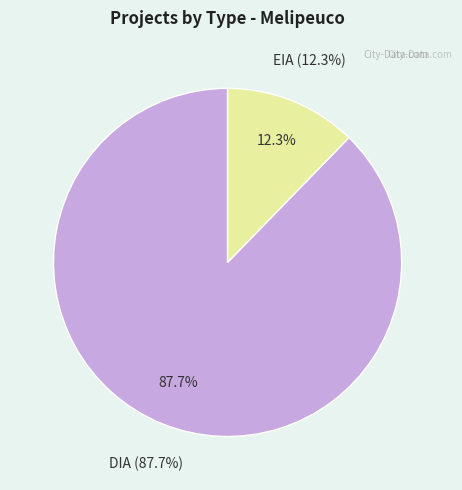

Combined, do EIA and DIA account for over 50%?

Yes